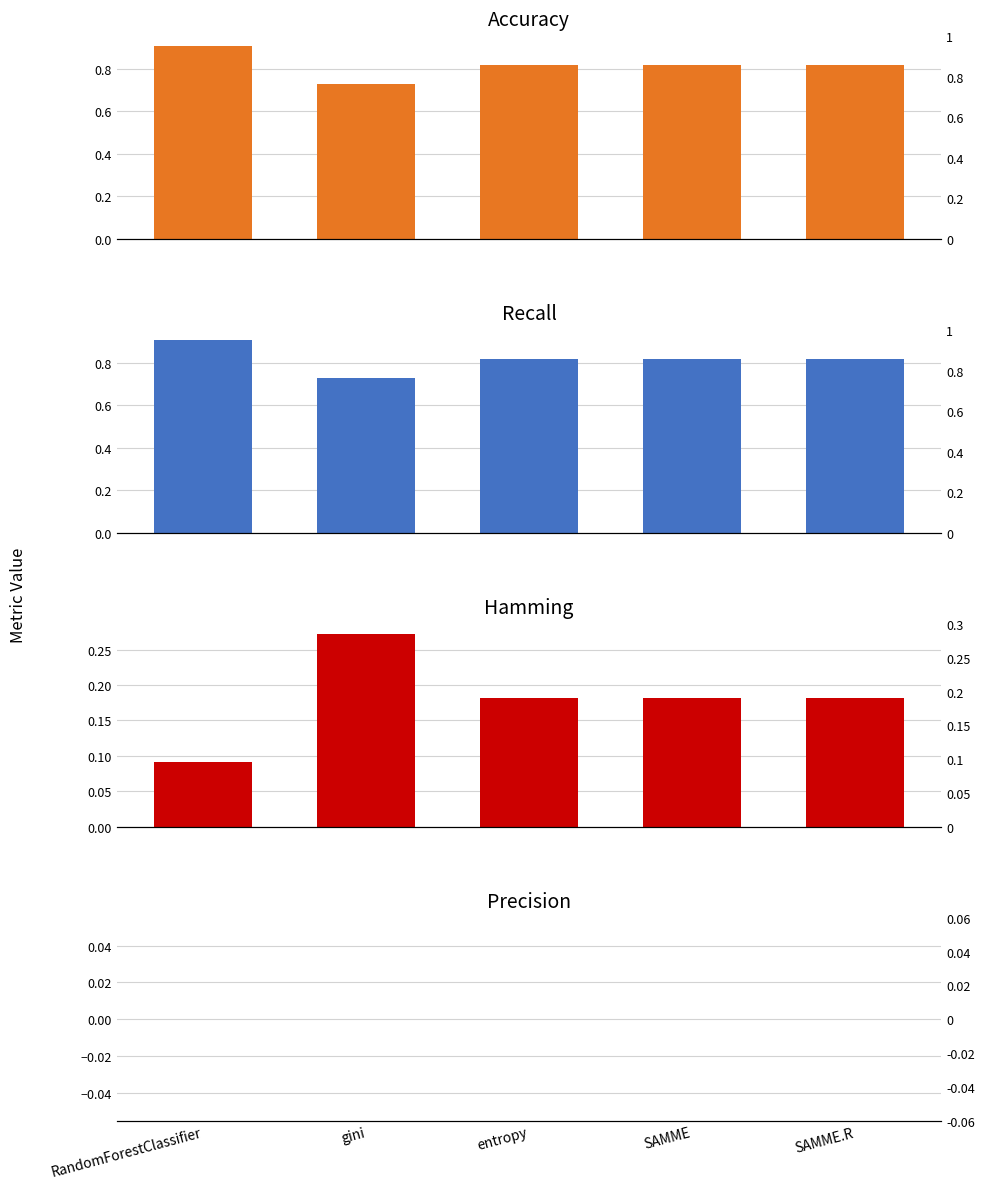

Which series has the widest spread of values?

Hamming